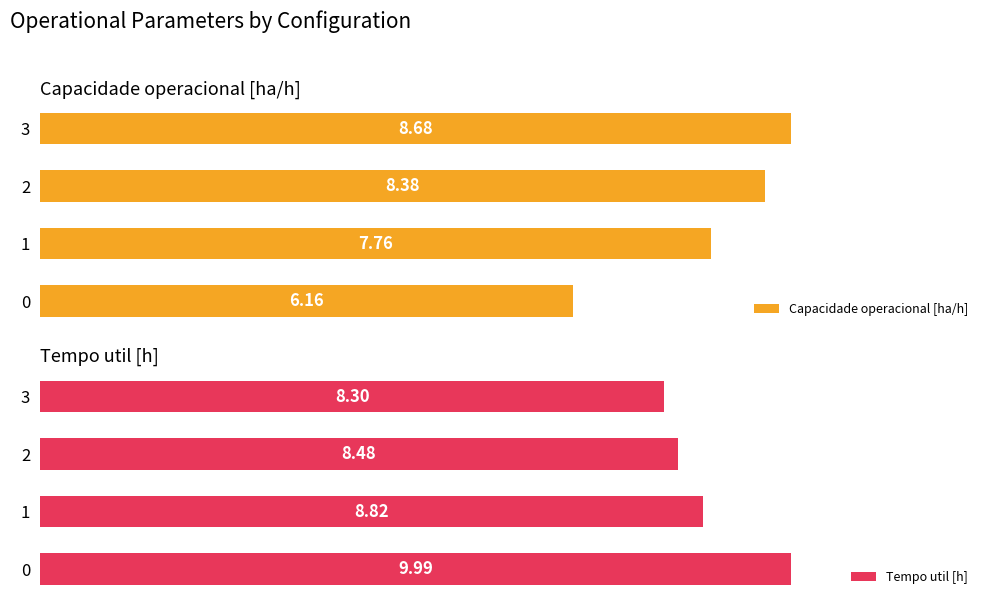

What is the minimum value for Capacidade operacional [ha/h]?

6.2